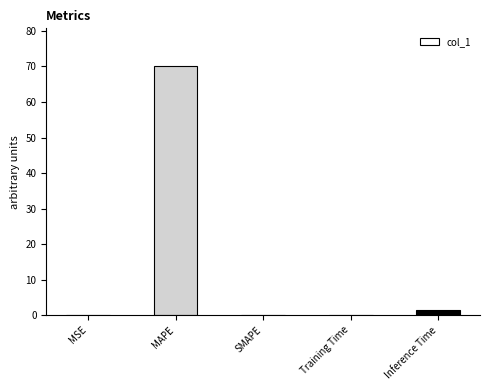

What is the sum of all values?

71.8